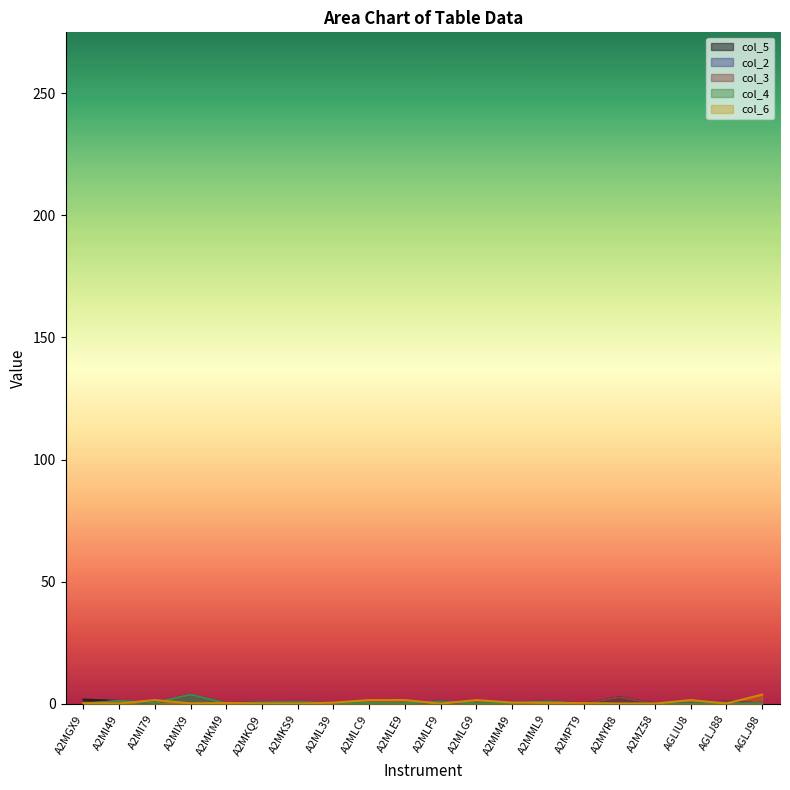

Which category has the lowest value in the col_3 series?

A2MGX9